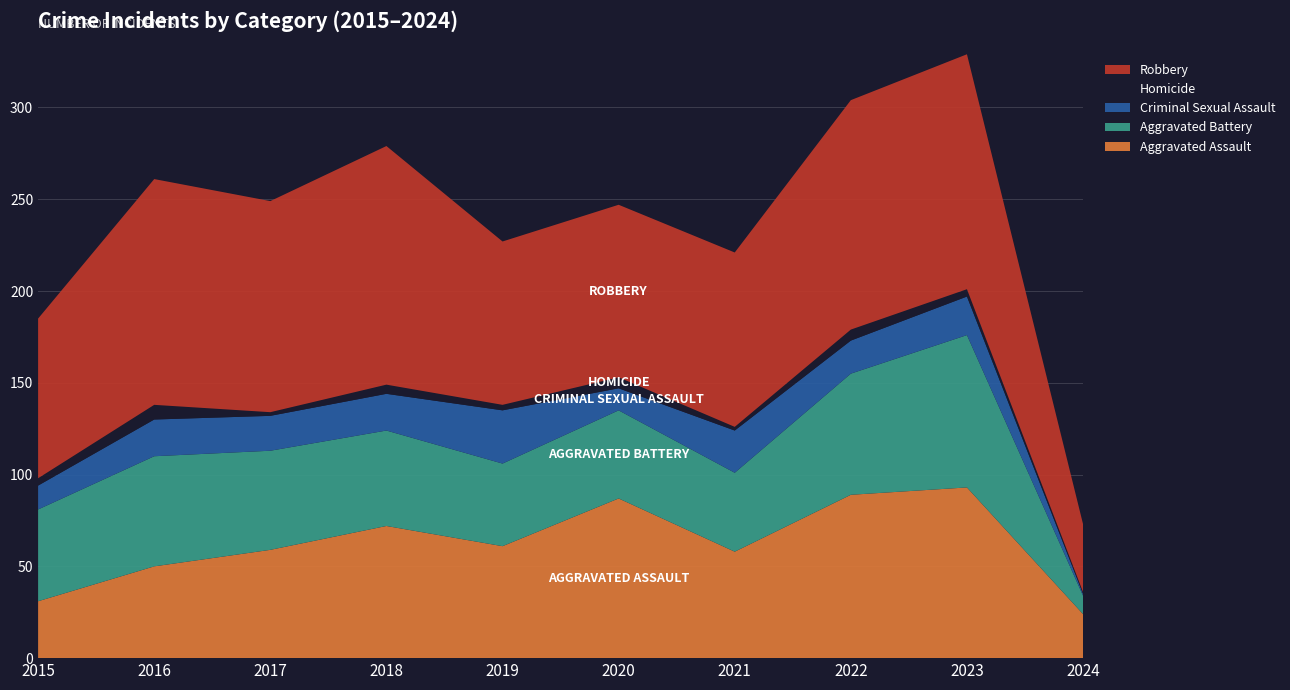

Reading left to right, what are all the values shown in this chart?

Aggravated Assault: 2015=31	2016=50	2017=59	2018=72	2019=61	2020=87	2021=58	2022=89	2023=93	2024=24
Aggravated Battery: 2015=50	2016=60	2017=54	2018=52	2019=45	2020=48	2021=43	2022=66	2023=83	2024=10
Criminal Sexual Assault: 2015=13	2016=20	2017=19	2018=20	2019=29	2020=12	2021=23	2022=18	2023=21	2024=1
Homicide: 2015=4	2016=8	2017=2	2018=5	2019=3	2020=6	2021=2	2022=6	2023=4	2024=1
Robbery: 2015=87	2016=123	2017=115	2018=130	2019=89	2020=94	2021=95	2022=125	2023=128	2024=37